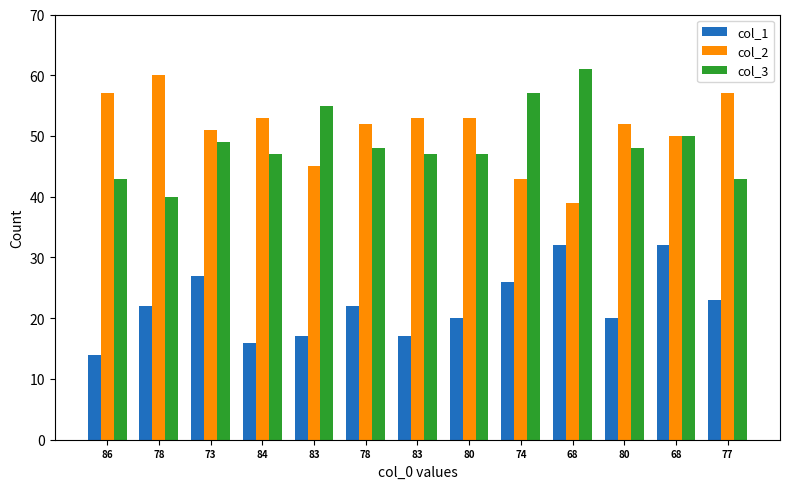

Does the chart contain stacked bars?

No